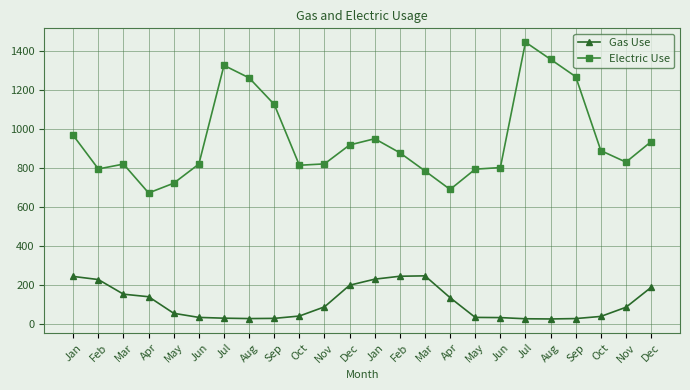

What are all the series names shown in the legend?

Gas Use, Electric Use